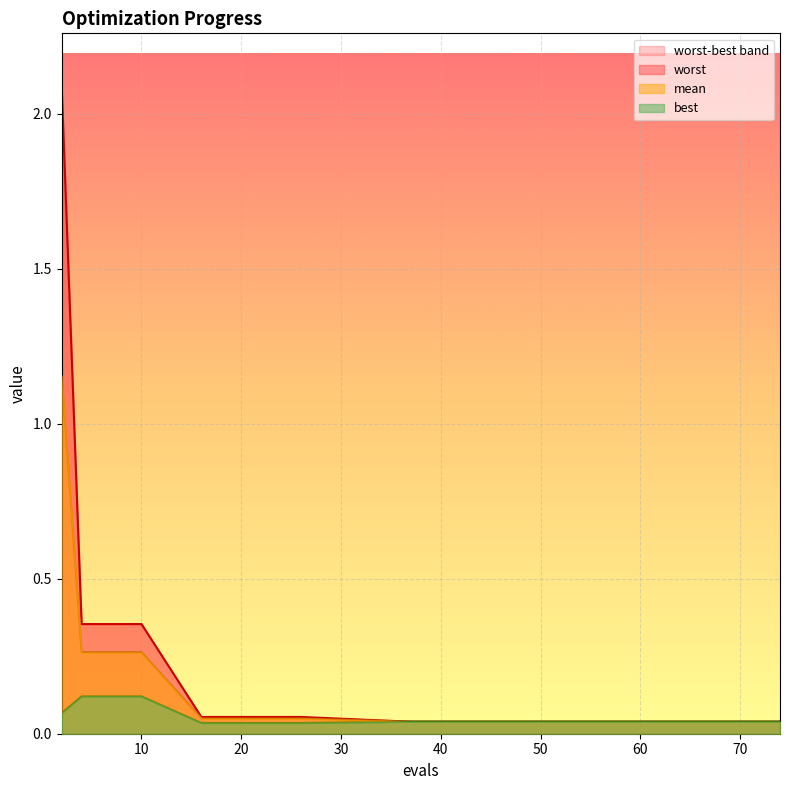

Which series has the largest total across all categories?

worst